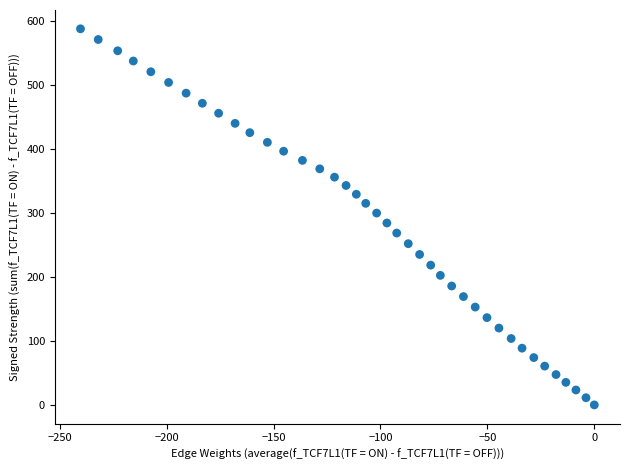

What is the range of X values (max minus min)?

240.3